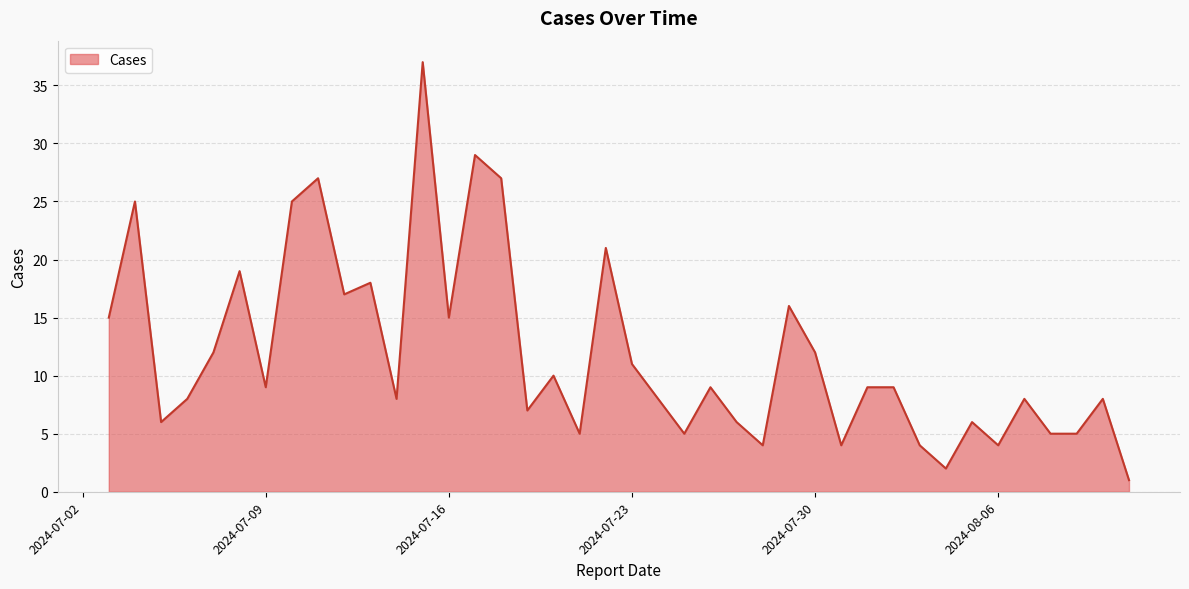

What is the difference between the maximum and minimum values?

36